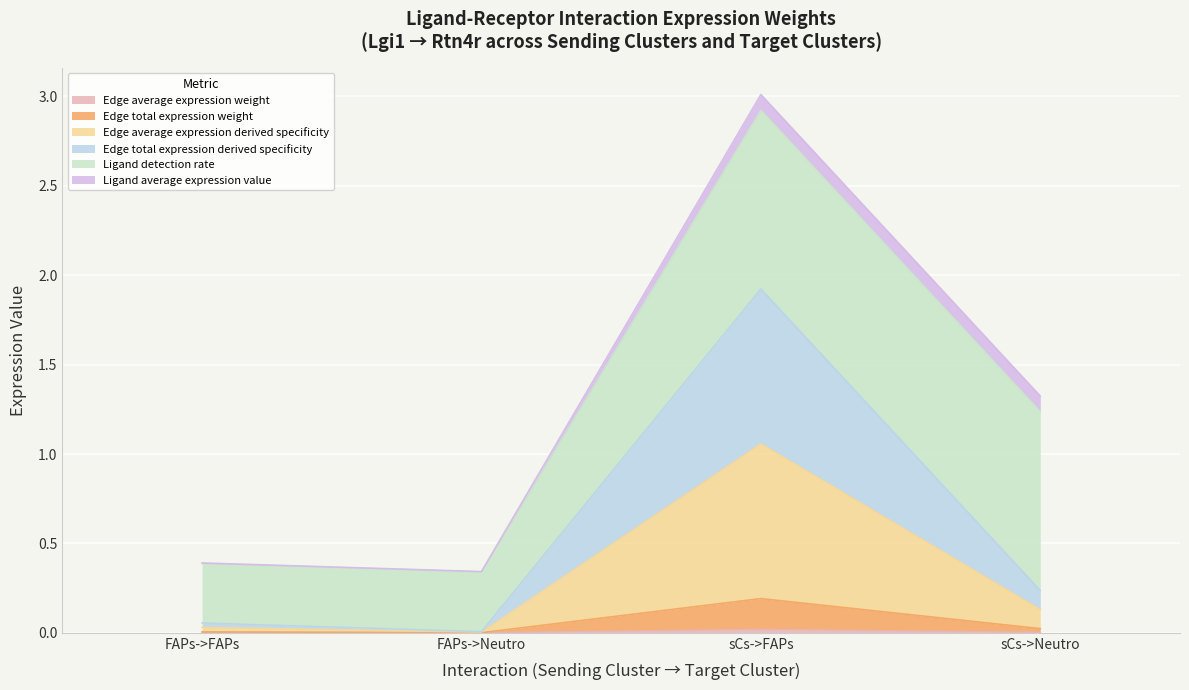

Where is Edge average expression weight nearest to the value 0?

FAPs->Neutro